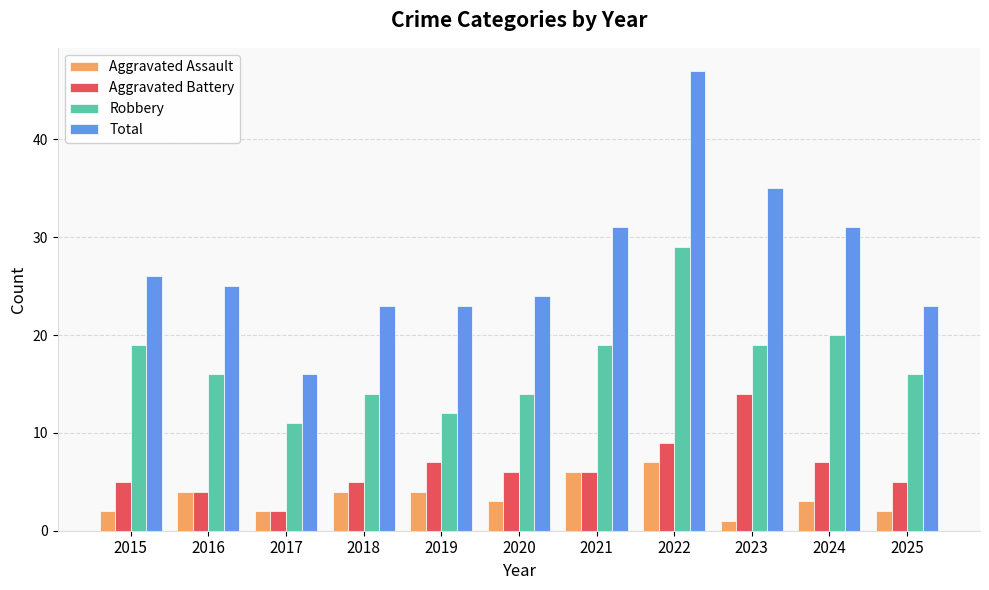

What is the value of the Aggravated Battery bar at the 1st from the left?

5